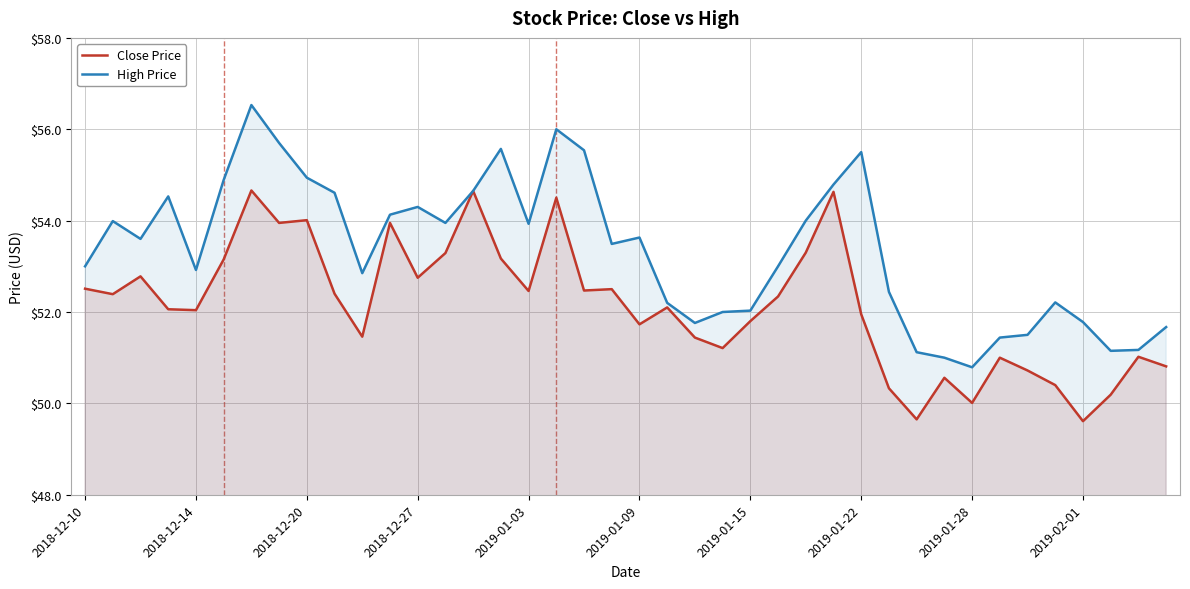

What is the difference between the Close Price values at 29 and 10?

1.1